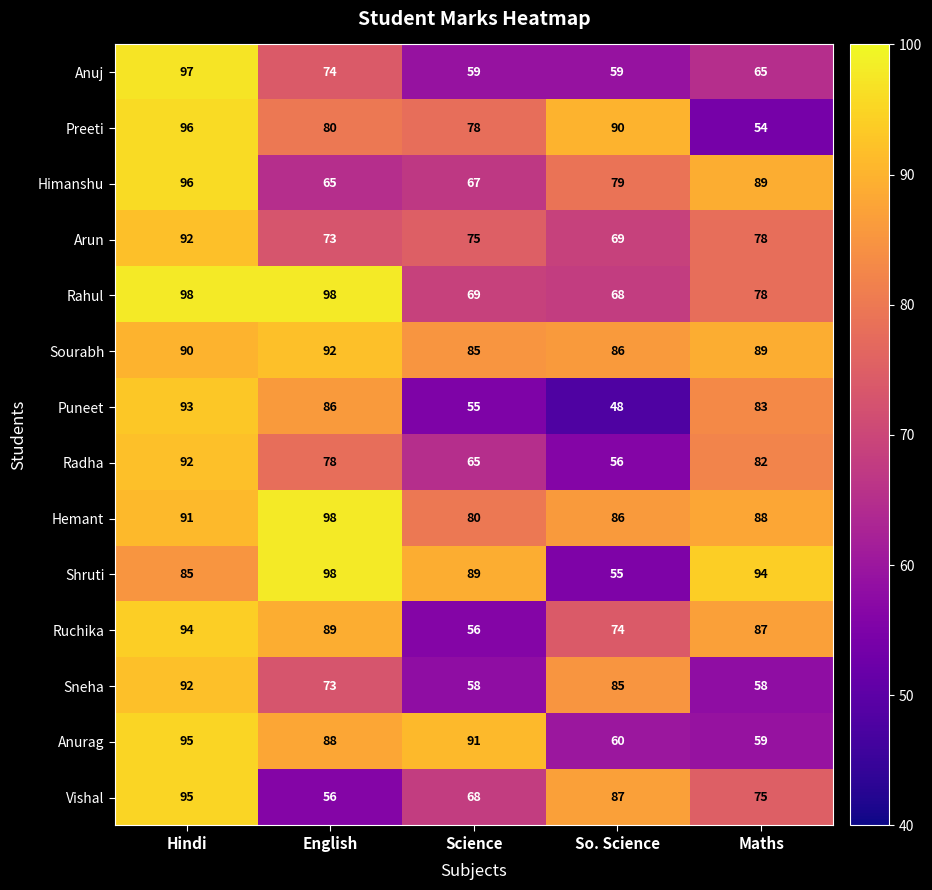

What is the highest value of the Hemant series?

98